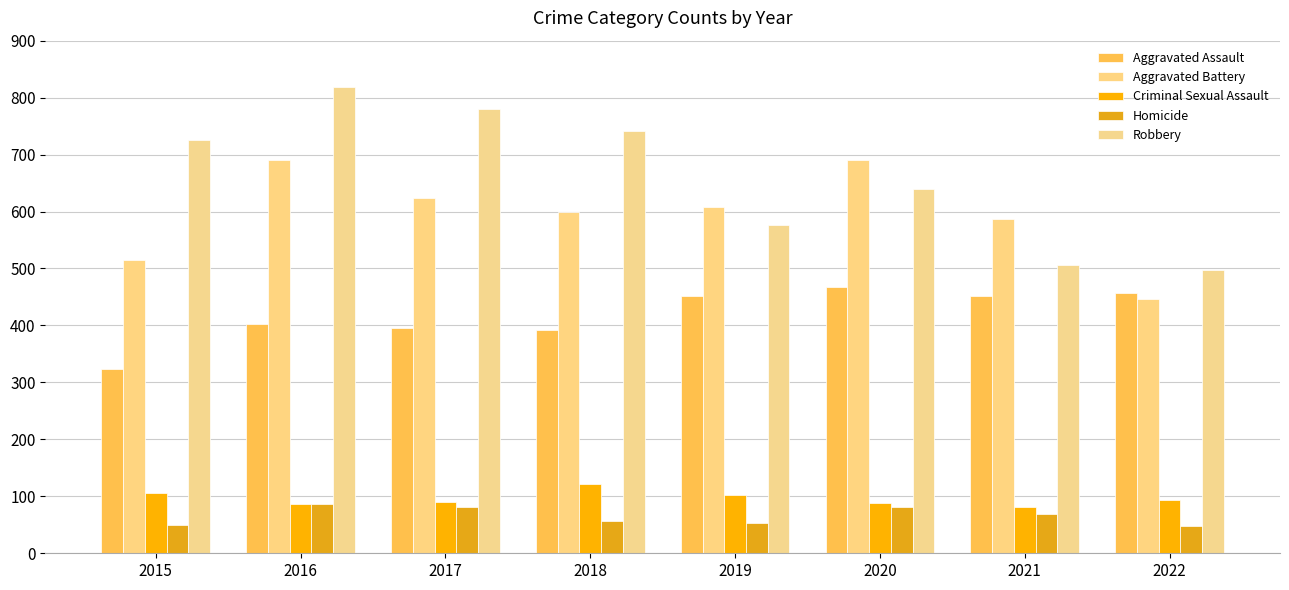

Reading left to right, transcribe all the data shown in this chart.

Aggravated Assault: 323	402	396	392	452	468	452	457
Aggravated Battery: 515	691	623	600	608	691	587	446
Criminal Sexual Assault: 105	87	90	122	102	89	82	94
Homicide: 50	87	82	56	53	81	69	48
Robbery: 726	819	780	741	577	639	506	497